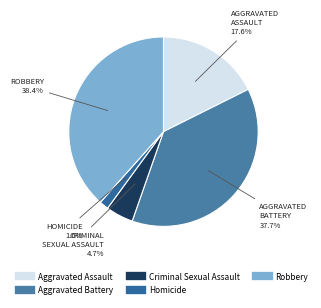

Is there any slice that represents more than half of the pie?

No